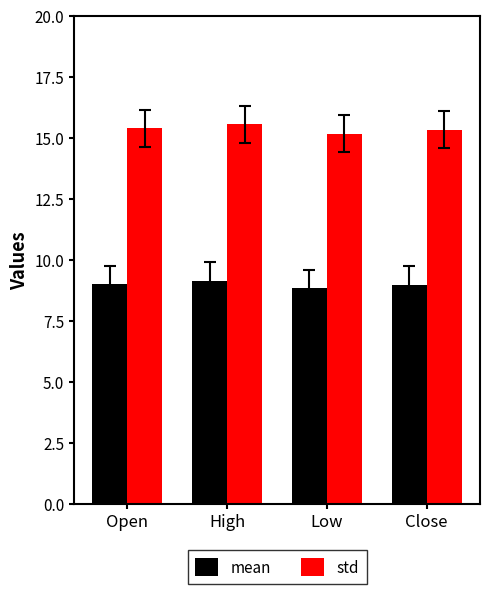

The std series shows 15.4 at Open. True or false?

True